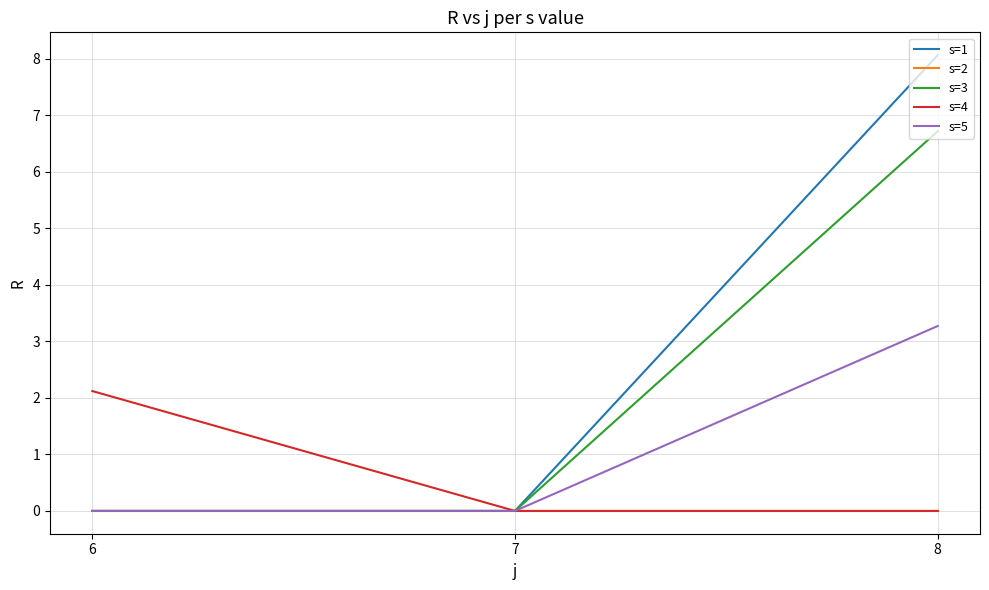

What is the maximum value shown in the chart?

8.1